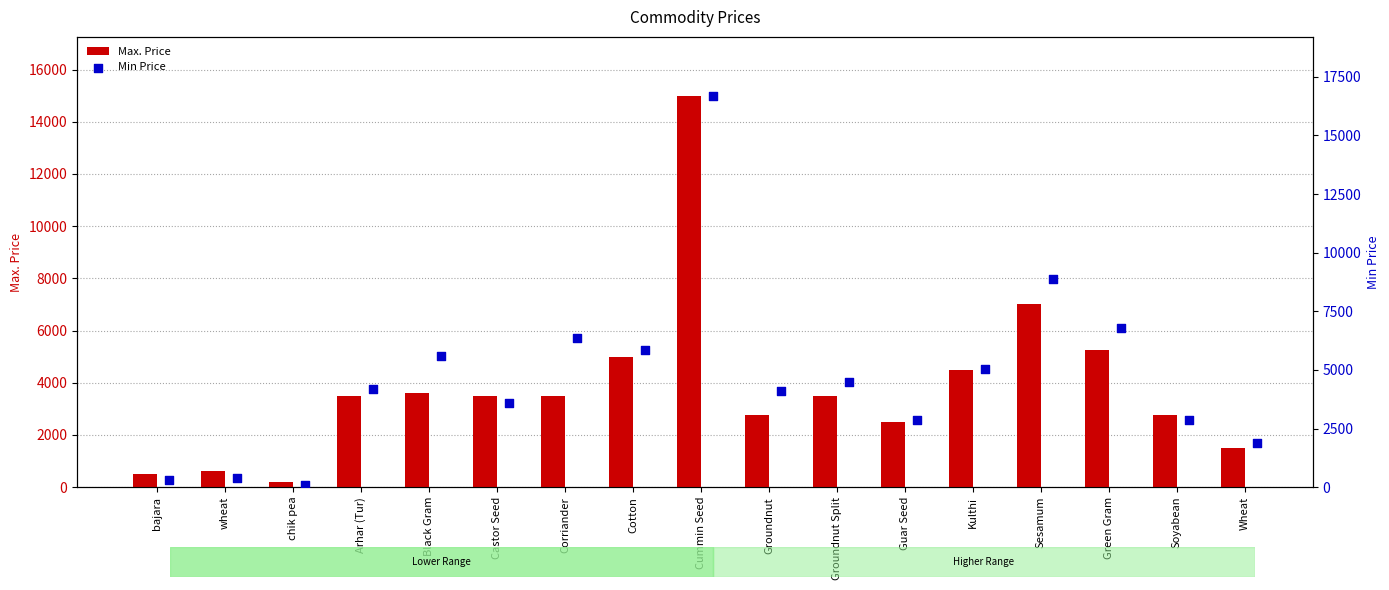

Which series contains the highest Y value?

Min Price